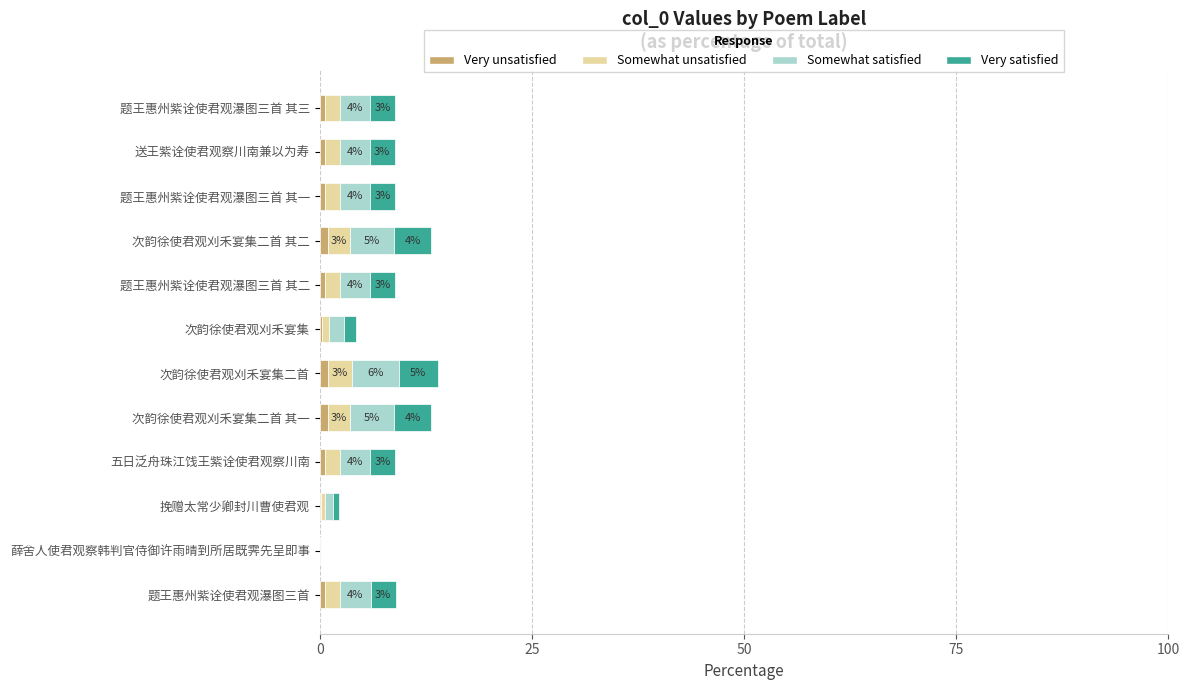

Count the number of categories in the chart.

12